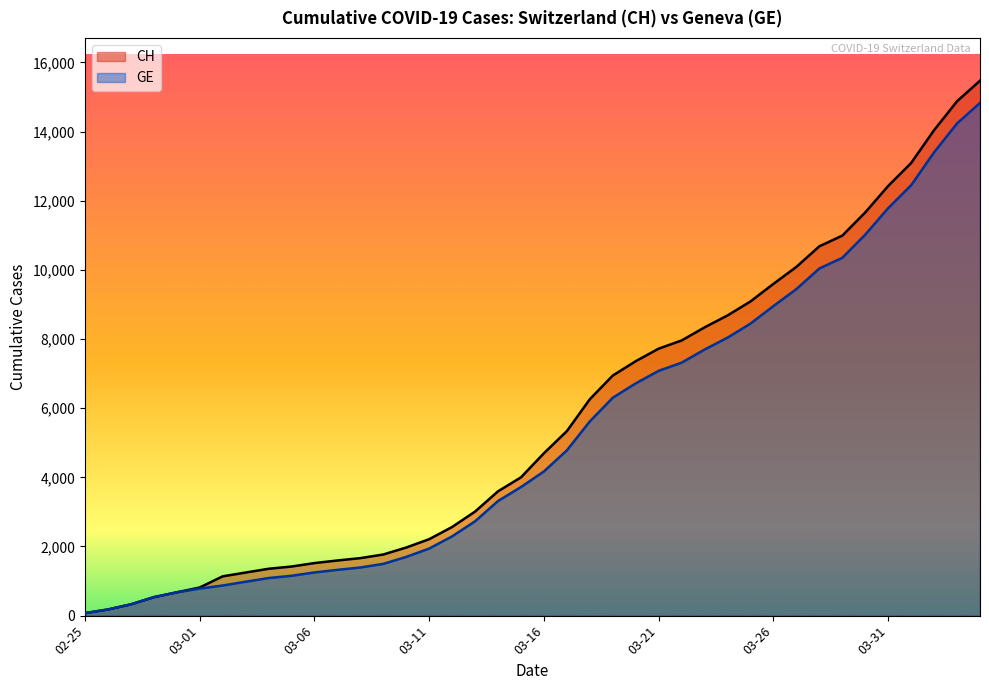

What is the difference between the maximum and minimum values in the CH series?

15398